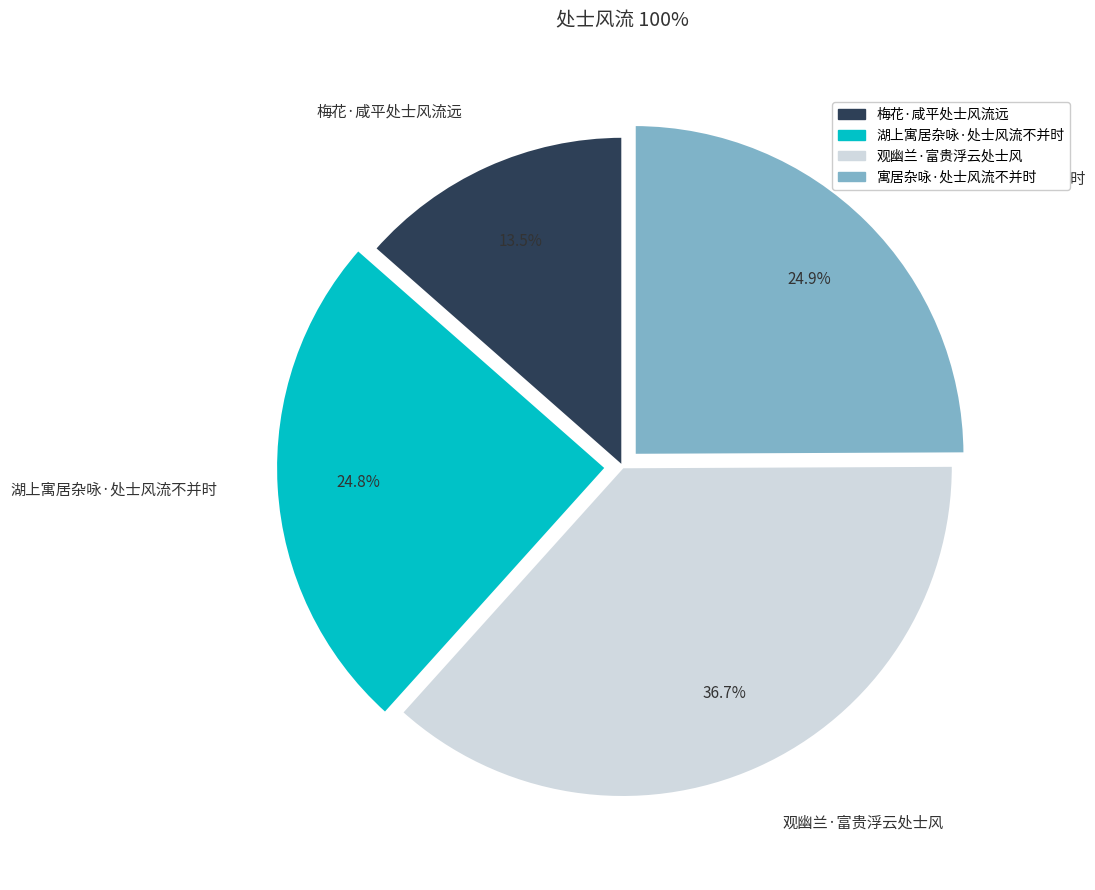

Is there a majority slice in this chart?

No